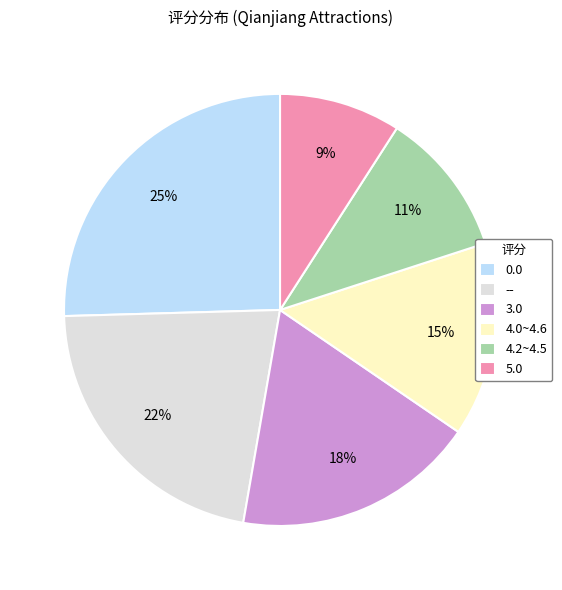

How many segments does this pie chart have?

6